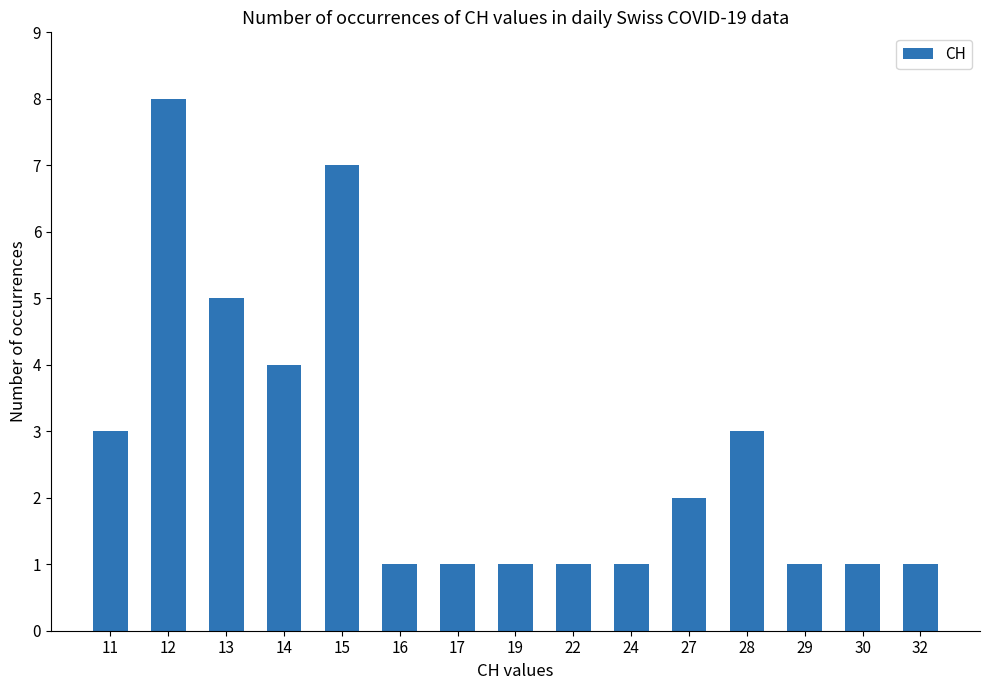

What is the value of the 3rd bar from the left?

5